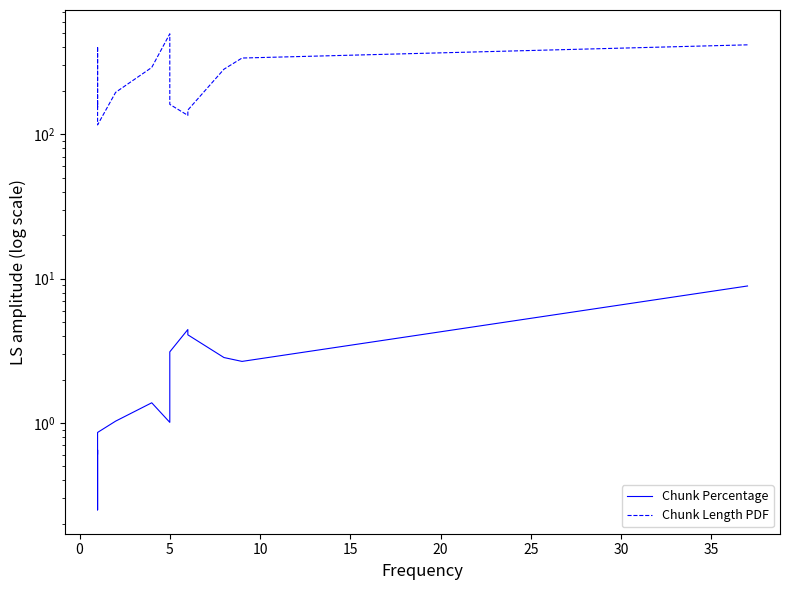

True or false: Chunk Percentage and Chunk Length PDF cross at least once.

False